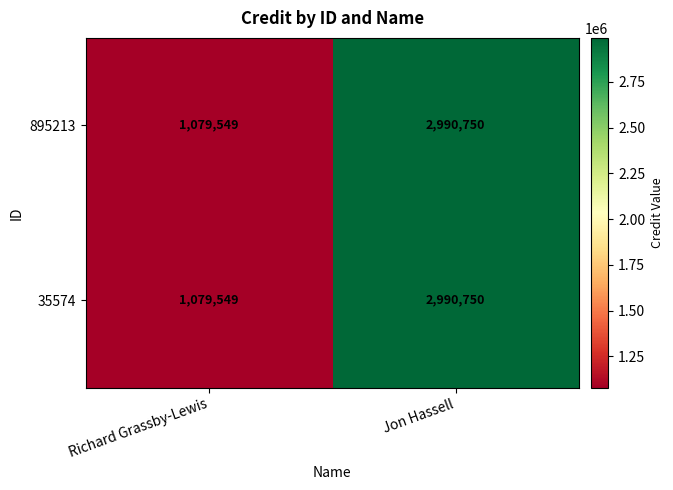

At which category is the sum across all series the highest?

Jon Hassell